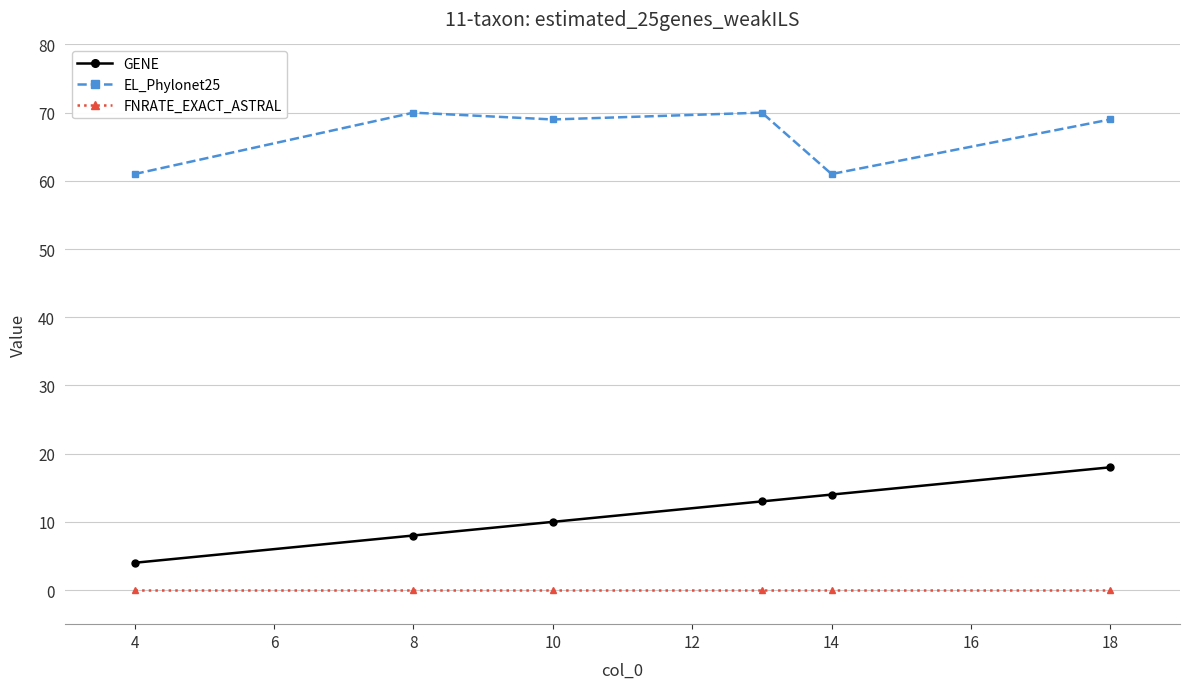

Reading right to left, what are all the values shown in this chart?

GENE: 18	14	13	10	8	4
EL_Phylonet25: 69	61	70	69	70	61
FNRATE_EXACT_ASTRAL: 0	0	0	0	0	0